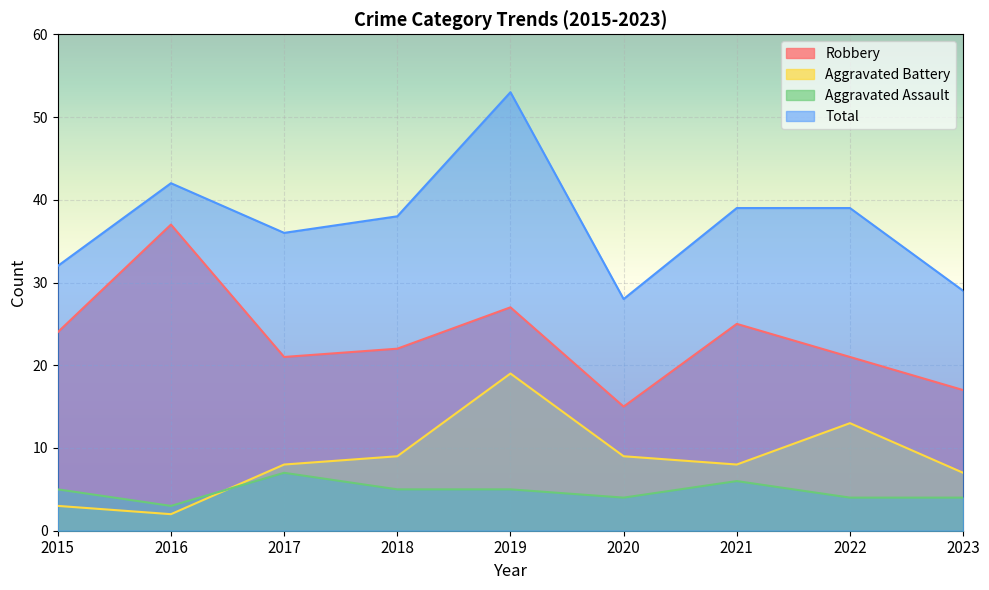

Count the number of categories in the chart.

9